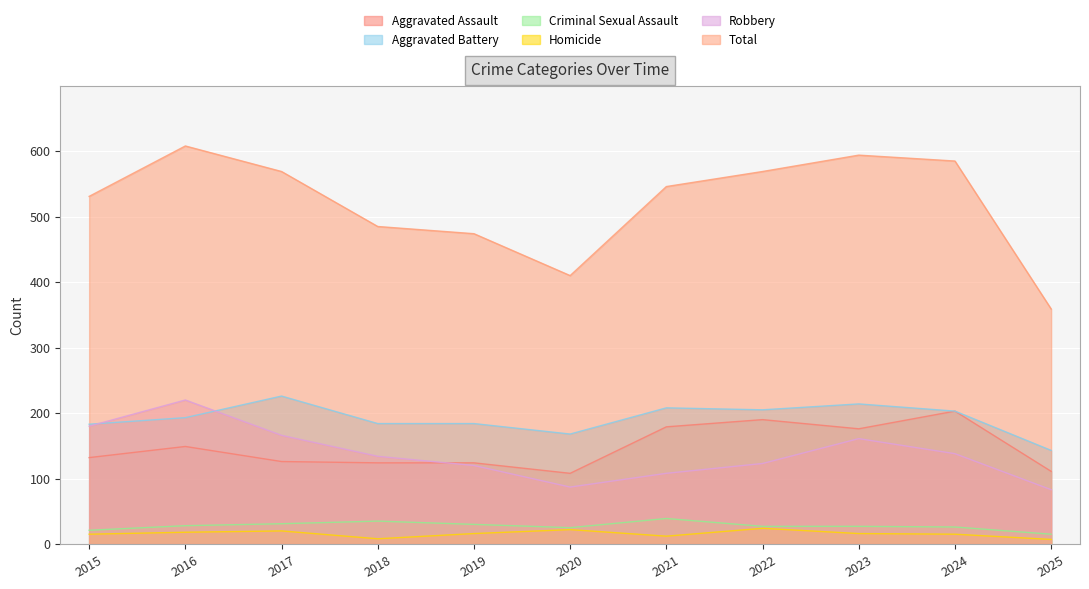

What is the total value across all series at 2019?

948